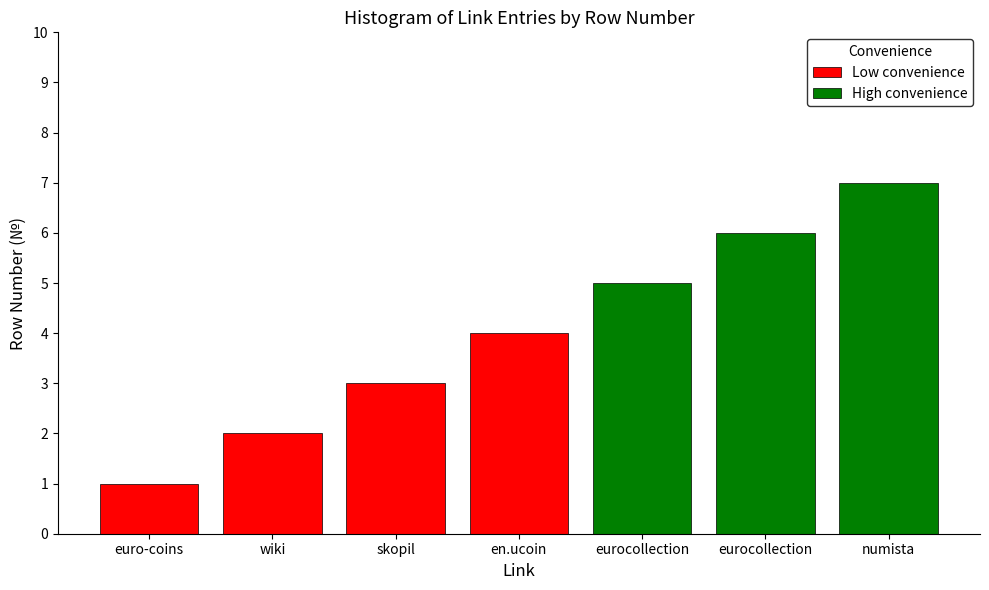

Reading left to right, extract all data points from this chart.

euro-coins=1	wiki=2	skopil=3	en.ucoin=4	eurocollection=5	eurocollection=6	numista=7